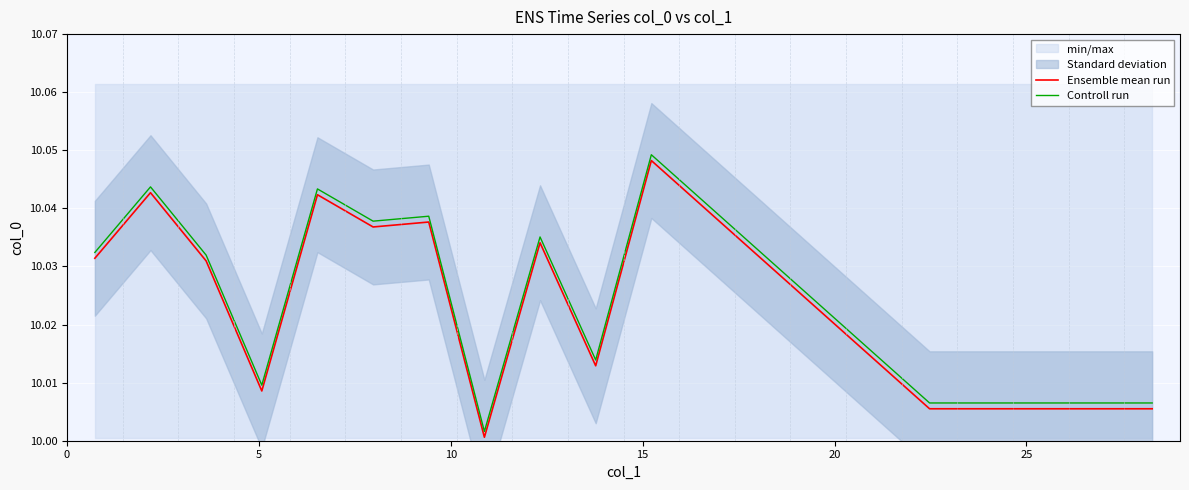

True or false: Ensemble mean run and Controll run cross at least once.

False